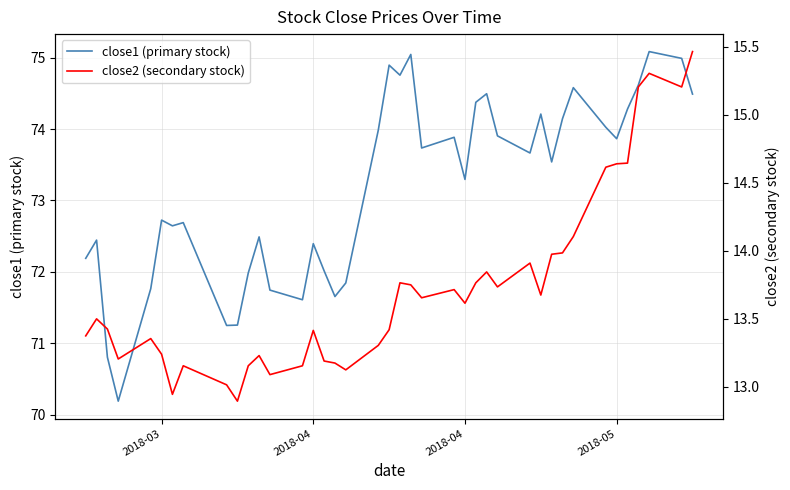

Does the chart display data point markers on the line(s)?

No